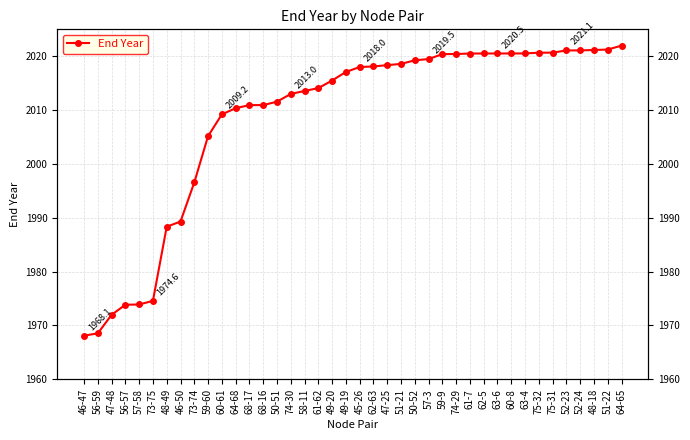

Reading left to right, what are all the values shown in this chart?

1968.1	1968.5	1972.0	1973.9	1973.9	1974.6	1988.3	1989.3	1996.6	2005.2	2009.2	2010.3	2010.9	2010.9	2011.6	2013.0	2013.6	2014.1	2015.5	2017.1	2018.0	2018.1	2018.4	2018.6	2019.2	2019.5	2020.4	2020.4	2020.5	2020.5	2020.5	2020.5	2020.5	2020.7	2020.7	2021.1	2021.1	2021.2	2021.2	2022.0